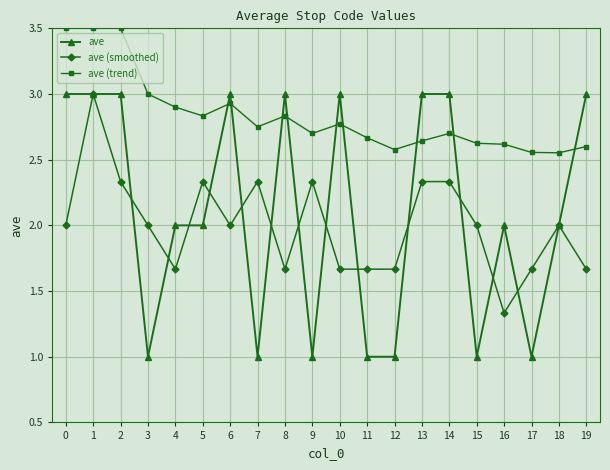

Which series has the widest spread of values?

ave